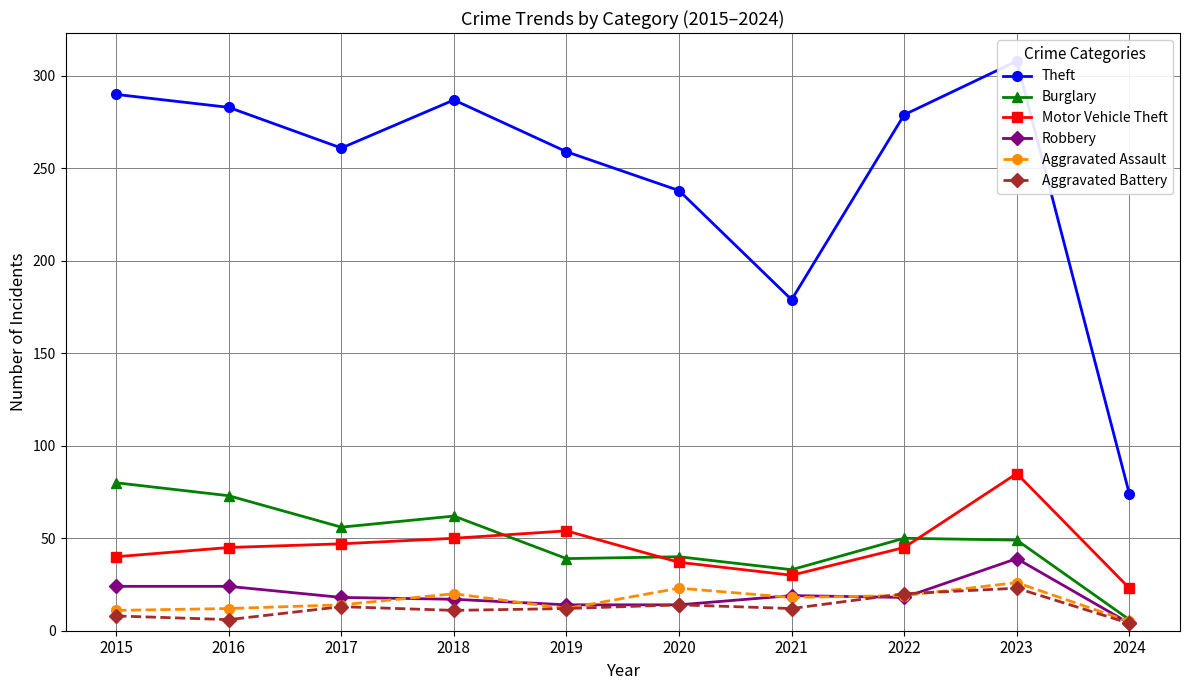

What is the difference between the maximum and minimum values in the Robbery series?

35